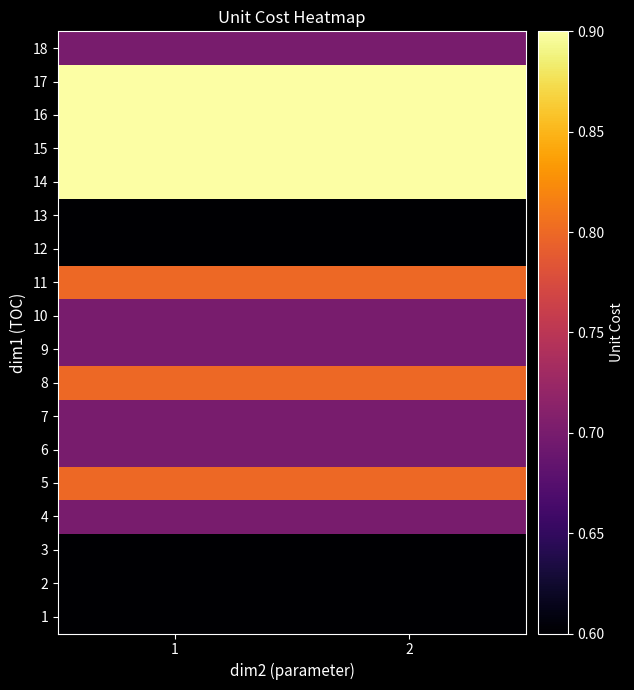

What is the spread (max minus min) of values at 2?

0.3